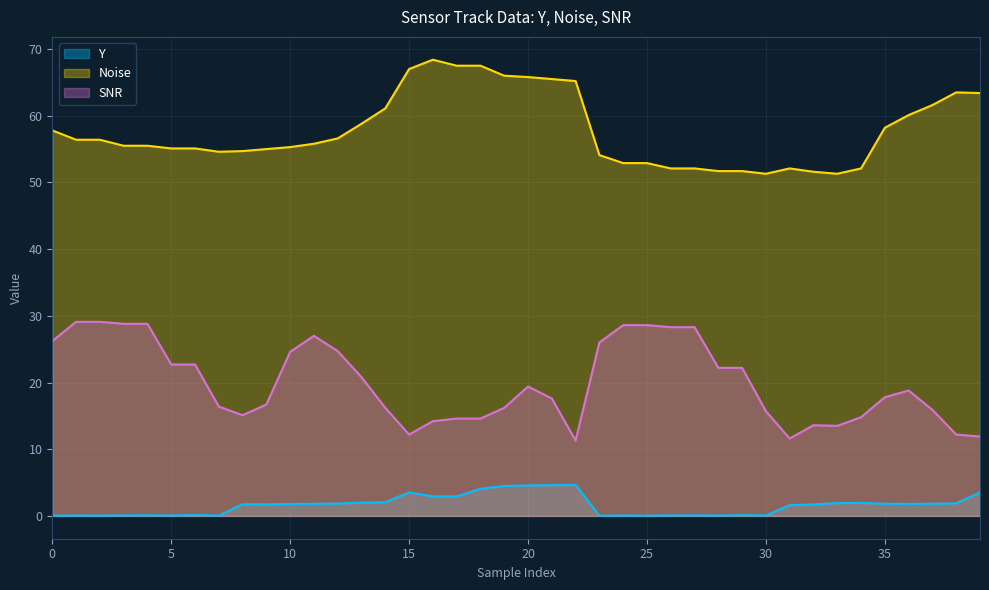

What is the average value of the Y series?

1.6